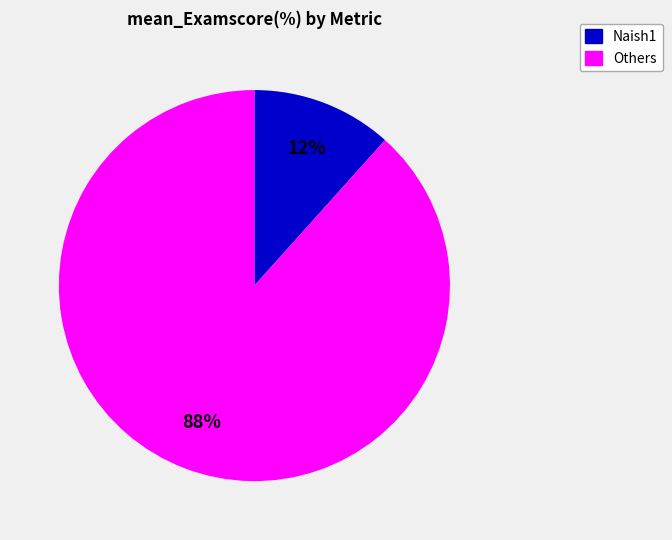

How many slices are in this pie chart?

2